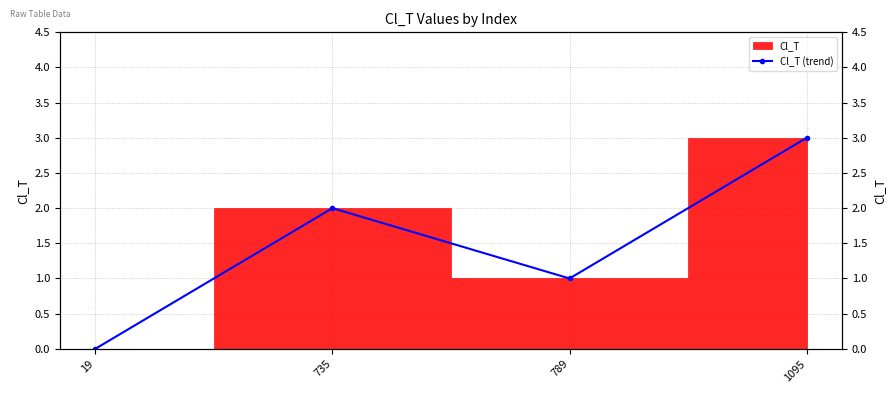

How many values exceed 2?

1